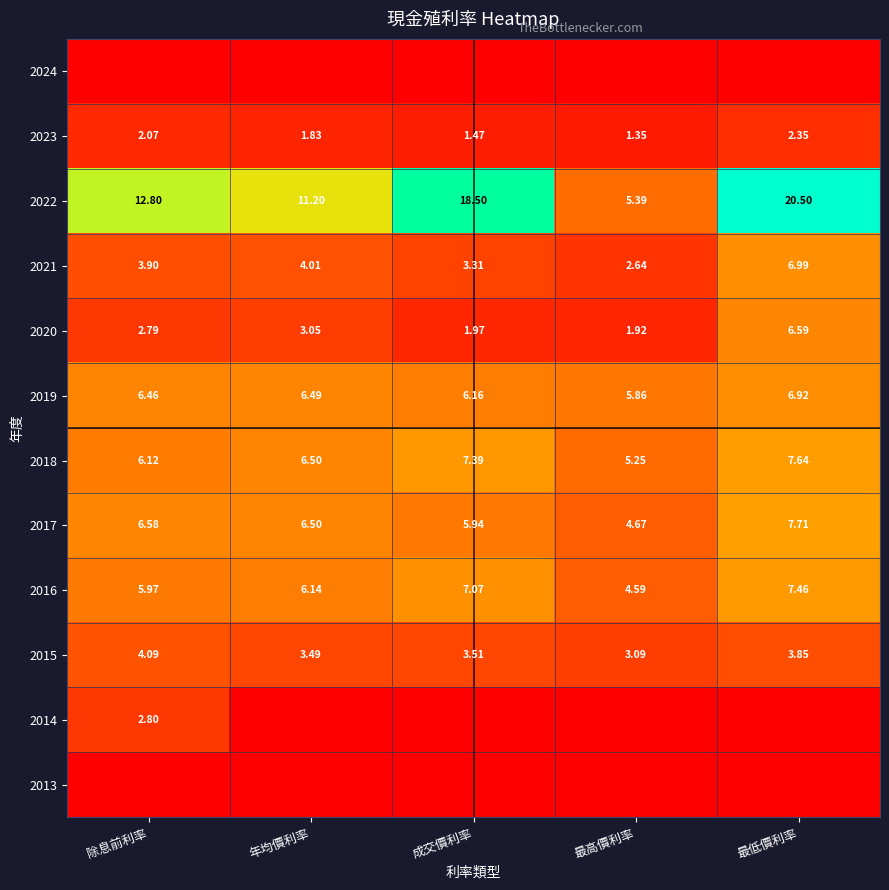

Is it true that 2021 equals 0.9 at 除息前利率?

False